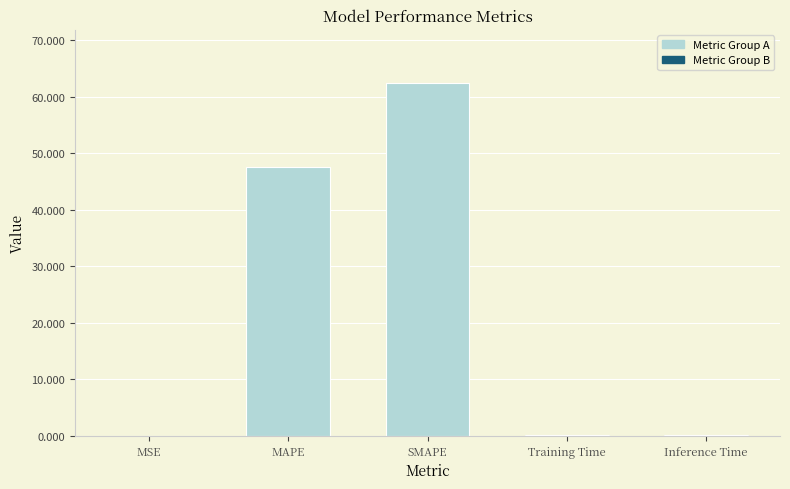

At which label is the value closest to 31?

MAPE